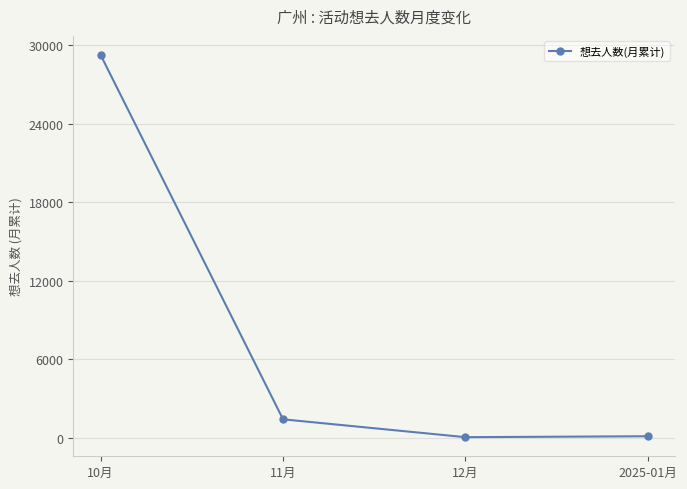

Does the chart display data point markers on the line(s)?

Yes